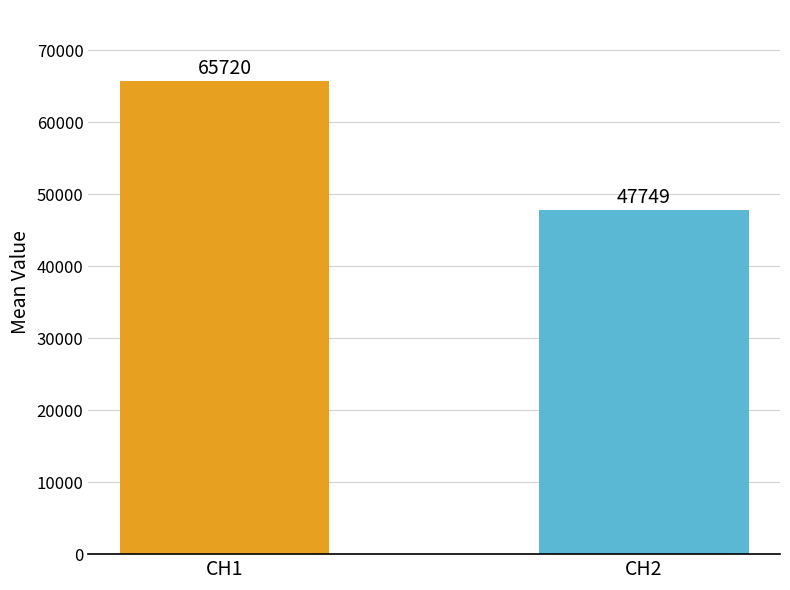

Is it true that the value at CH2 is 80916.7?

False